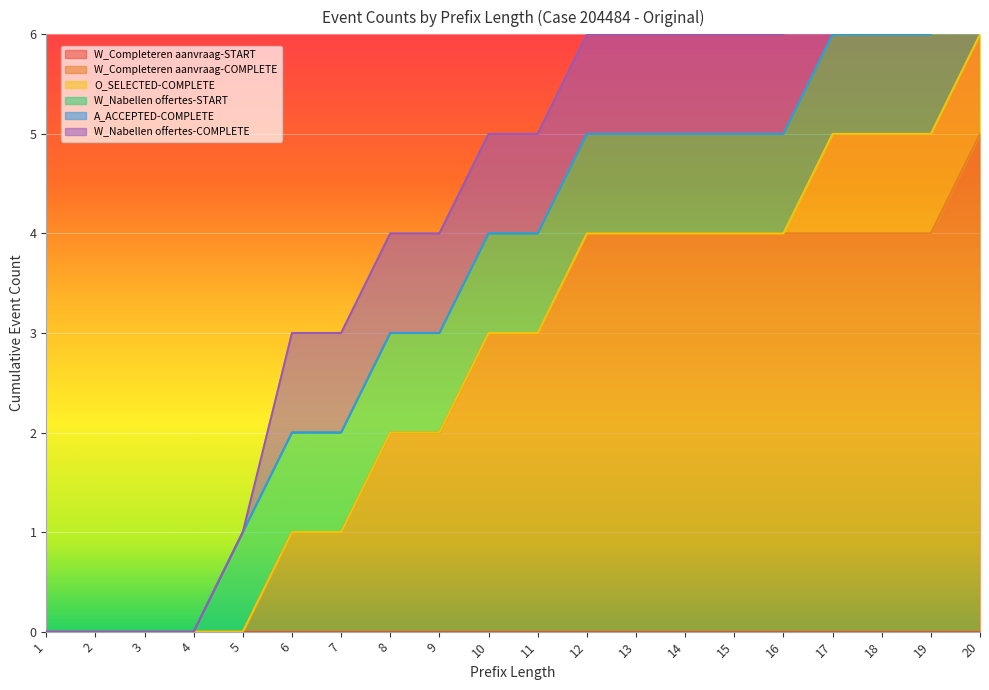

True or false: W_Nabellen offertes-START has more than 2 points higher than both neighbors.

False